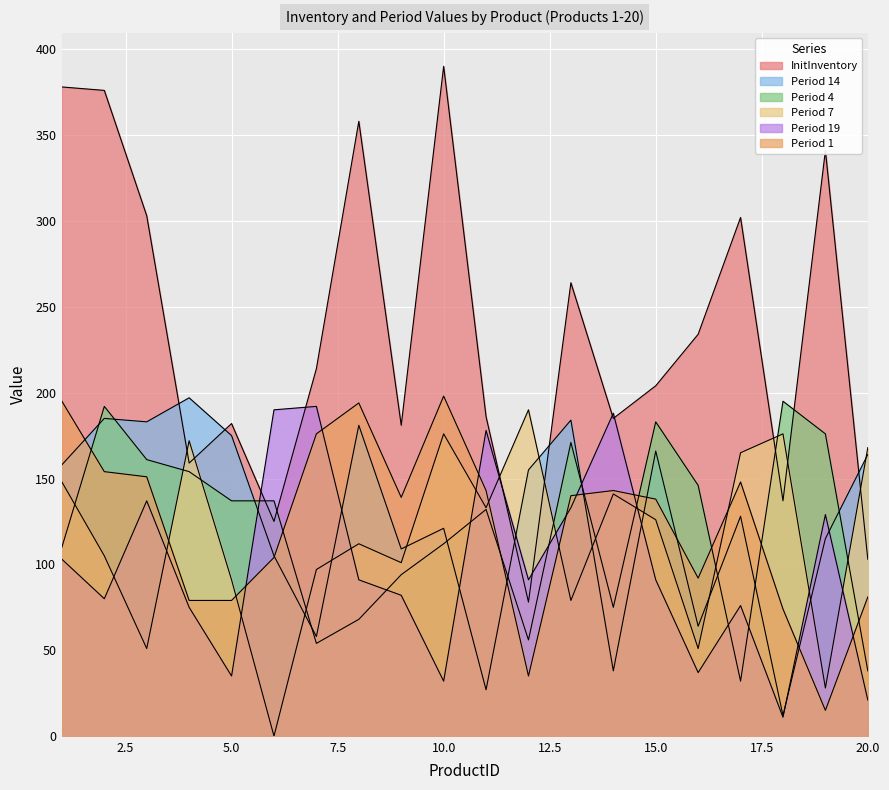

Which series ends up on top after the final intersection of Period 14 and InitInventory?

Period 14